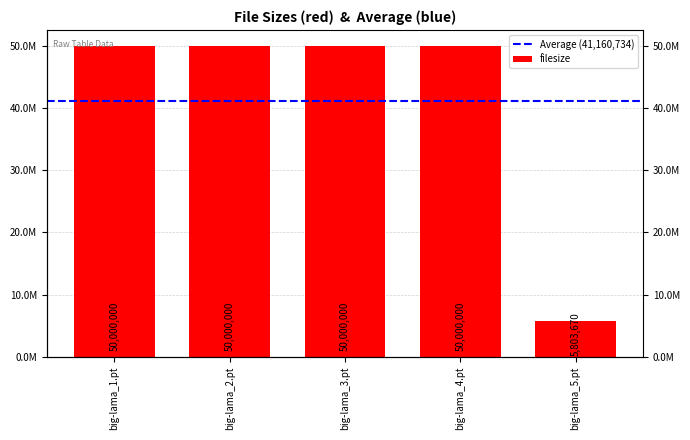

The chart shows a value of 9214207 at big-lama_5.pt. True or false?

False